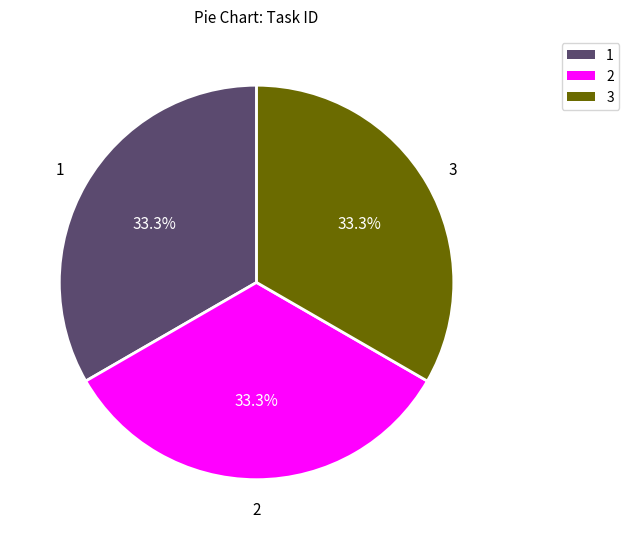

Does any single category account for the majority?

No